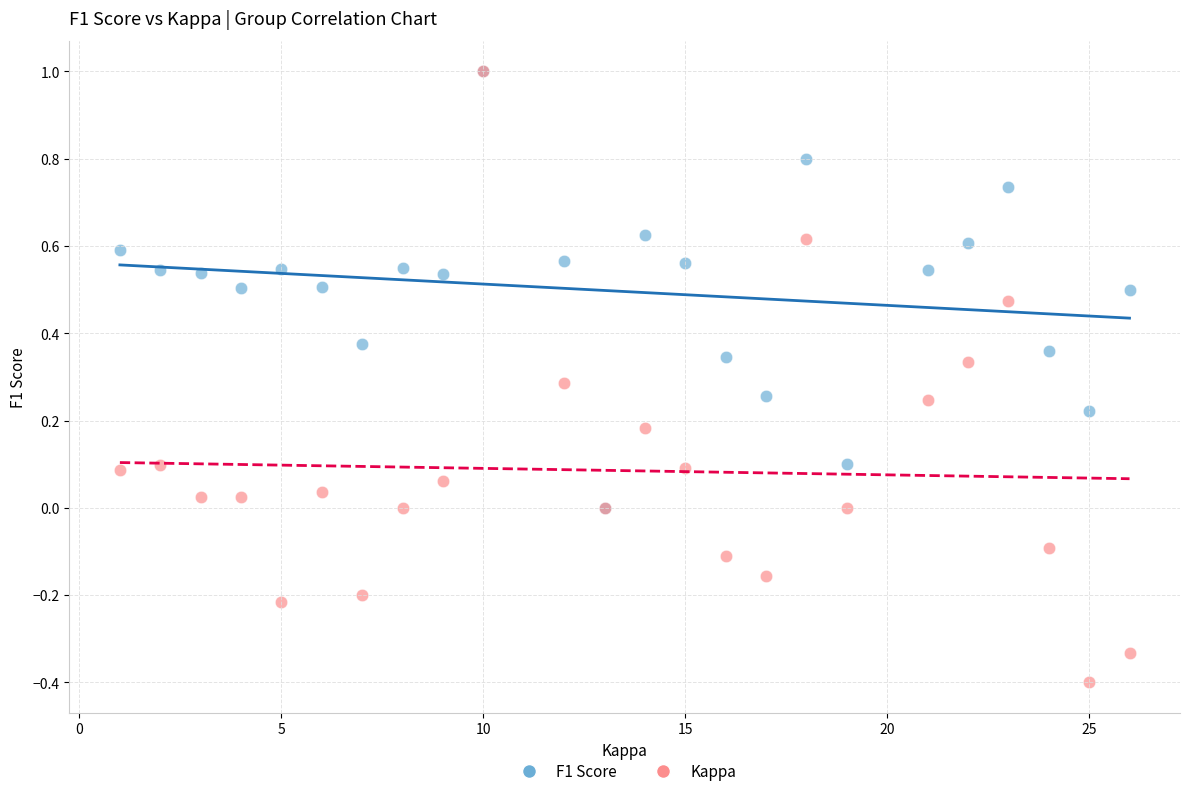

Which series contains the lowest Y value?

Kappa